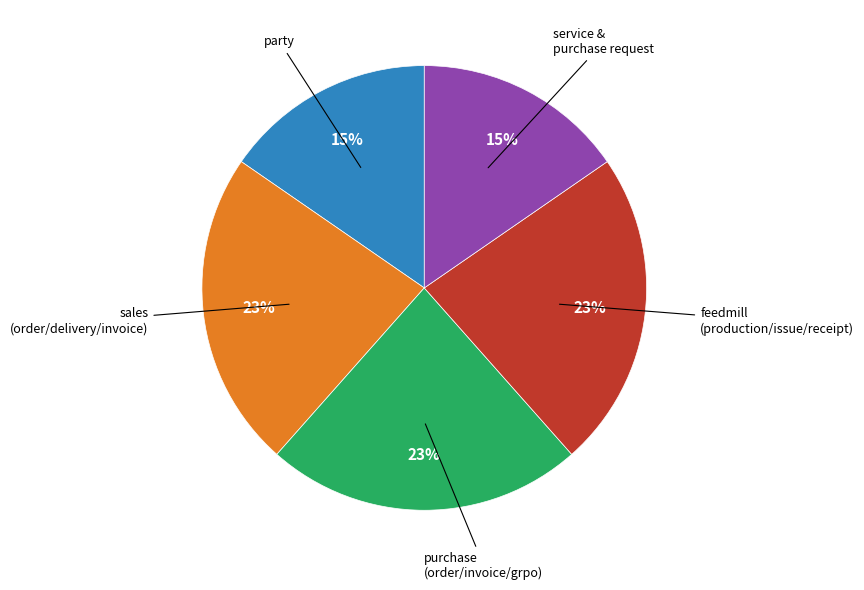

To the nearest percent, what is the average slice percentage?

20%